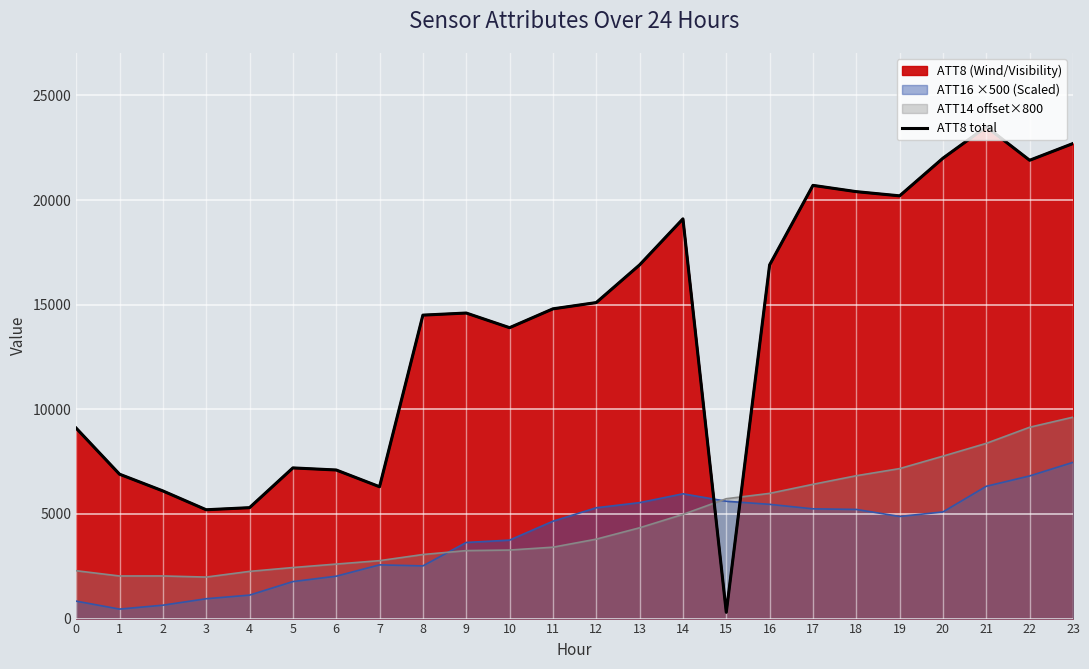

Which has a higher value, 17 or 16?

17